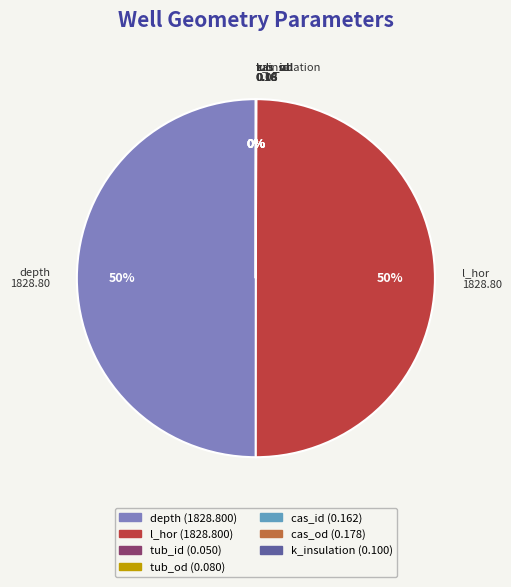

To the nearest percent, what is the average slice percentage?

14%